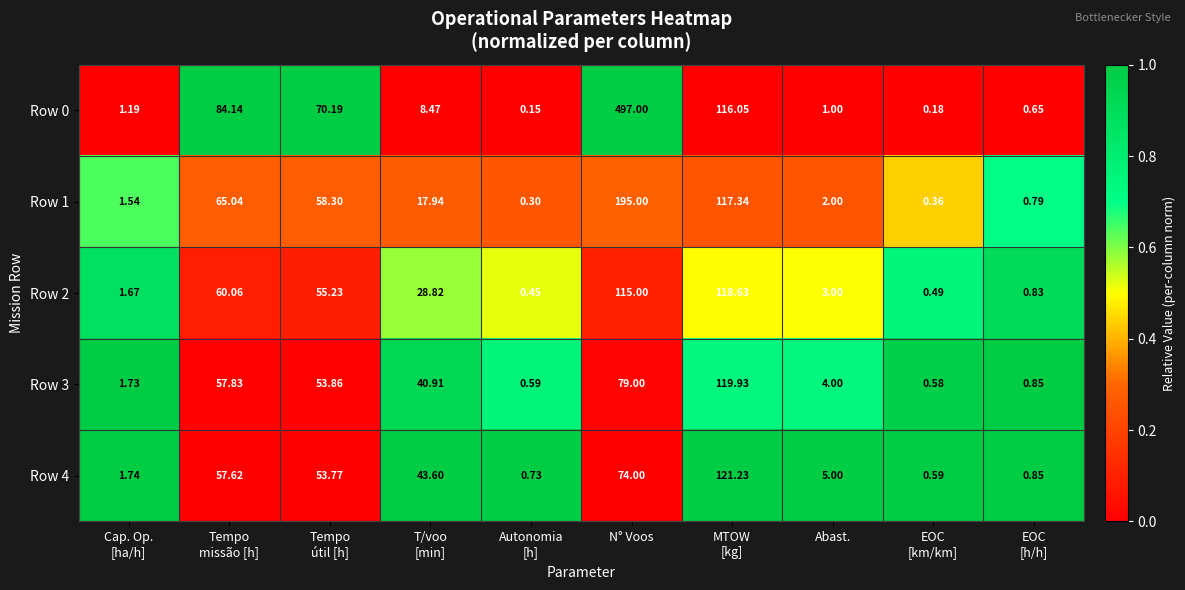

Which series has the widest spread of values?

Row 0